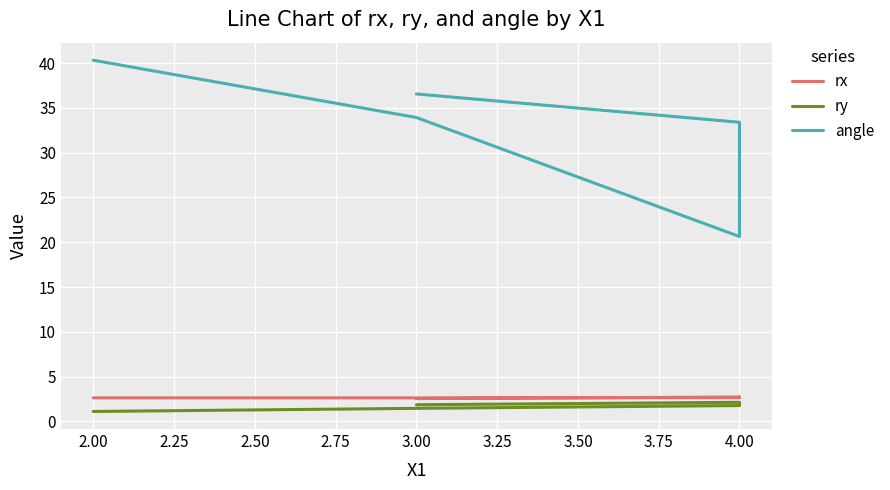

True or false: angle and ry cross at least once.

False